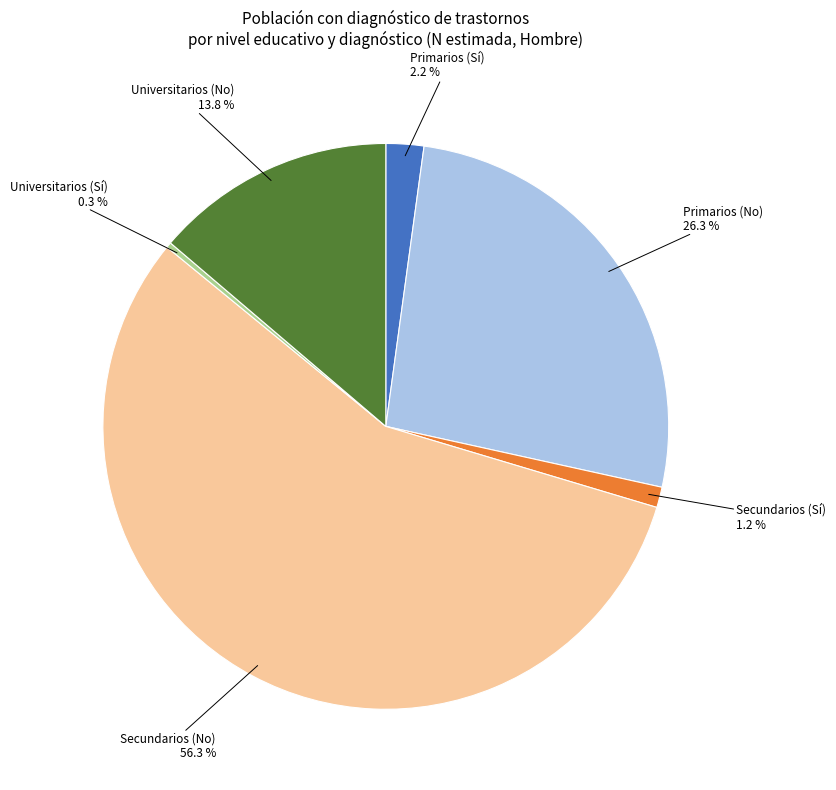

Rank the categories by value from lowest to highest.

Universitarios (Sí), Secundarios (Sí), Primarios (Sí), Universitarios (No), Primarios (No), Secundarios (No)